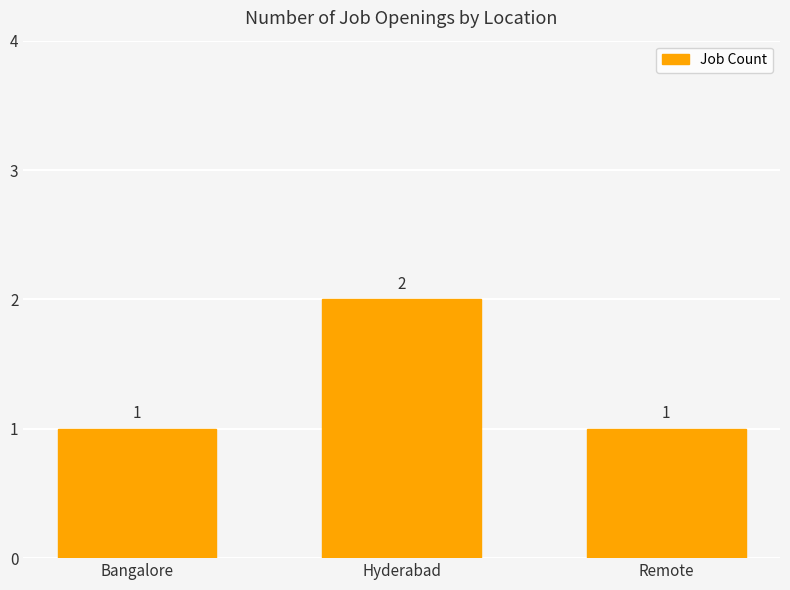

Read the value at Hyderabad.

2